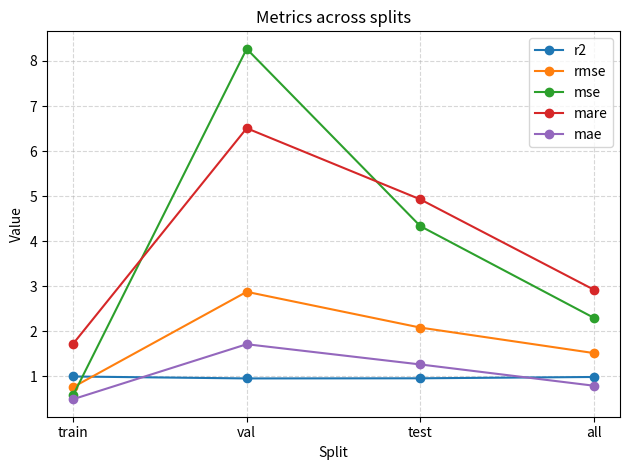

What is the total value across all series at test?

13.6